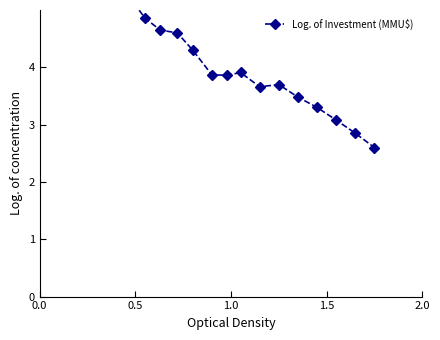

How many values are below 4?

10